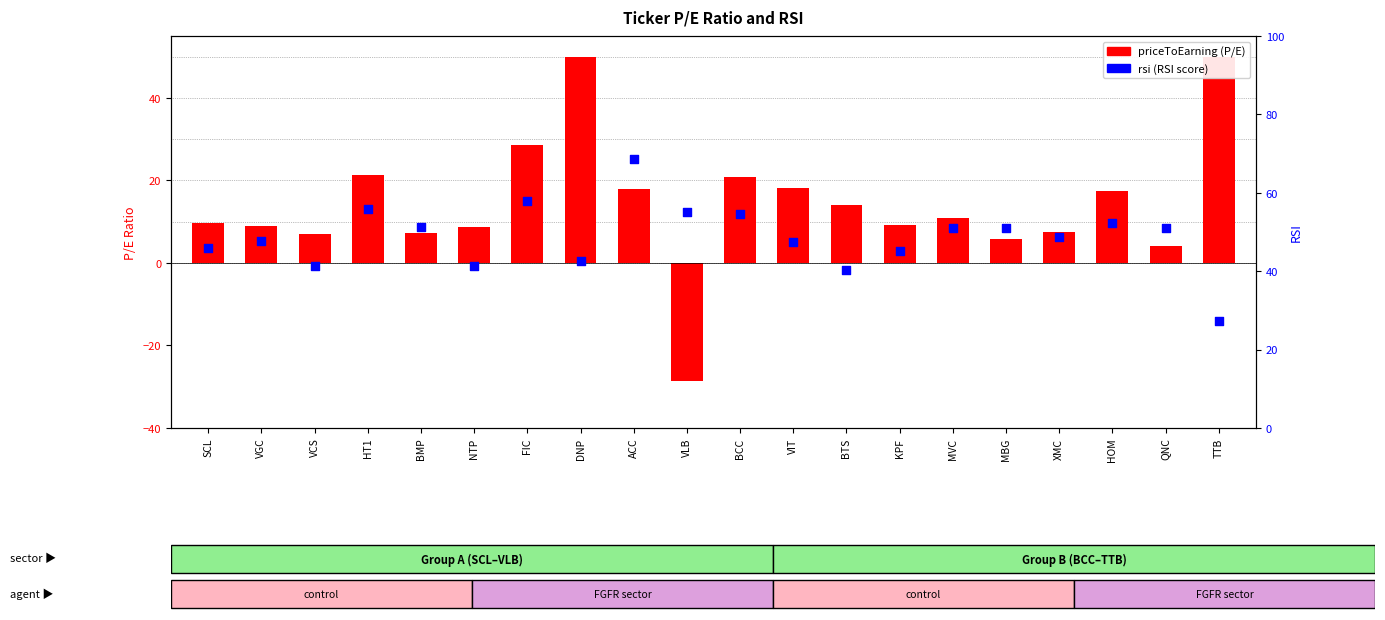

At which category is the sum across all series the highest?

DNP